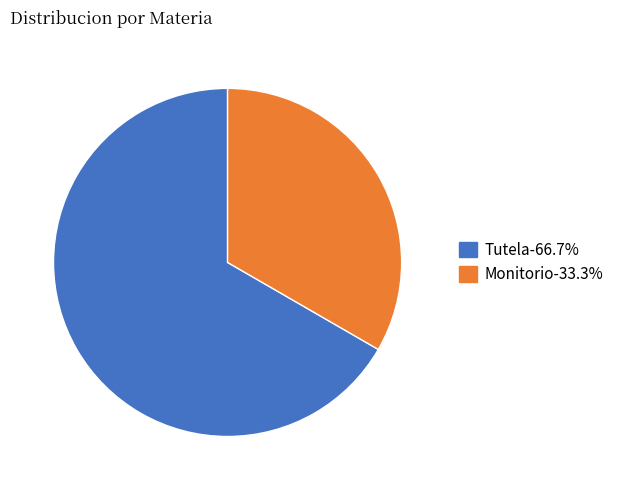

Combined, do Monitorio and Tutela account for over 50%?

Yes